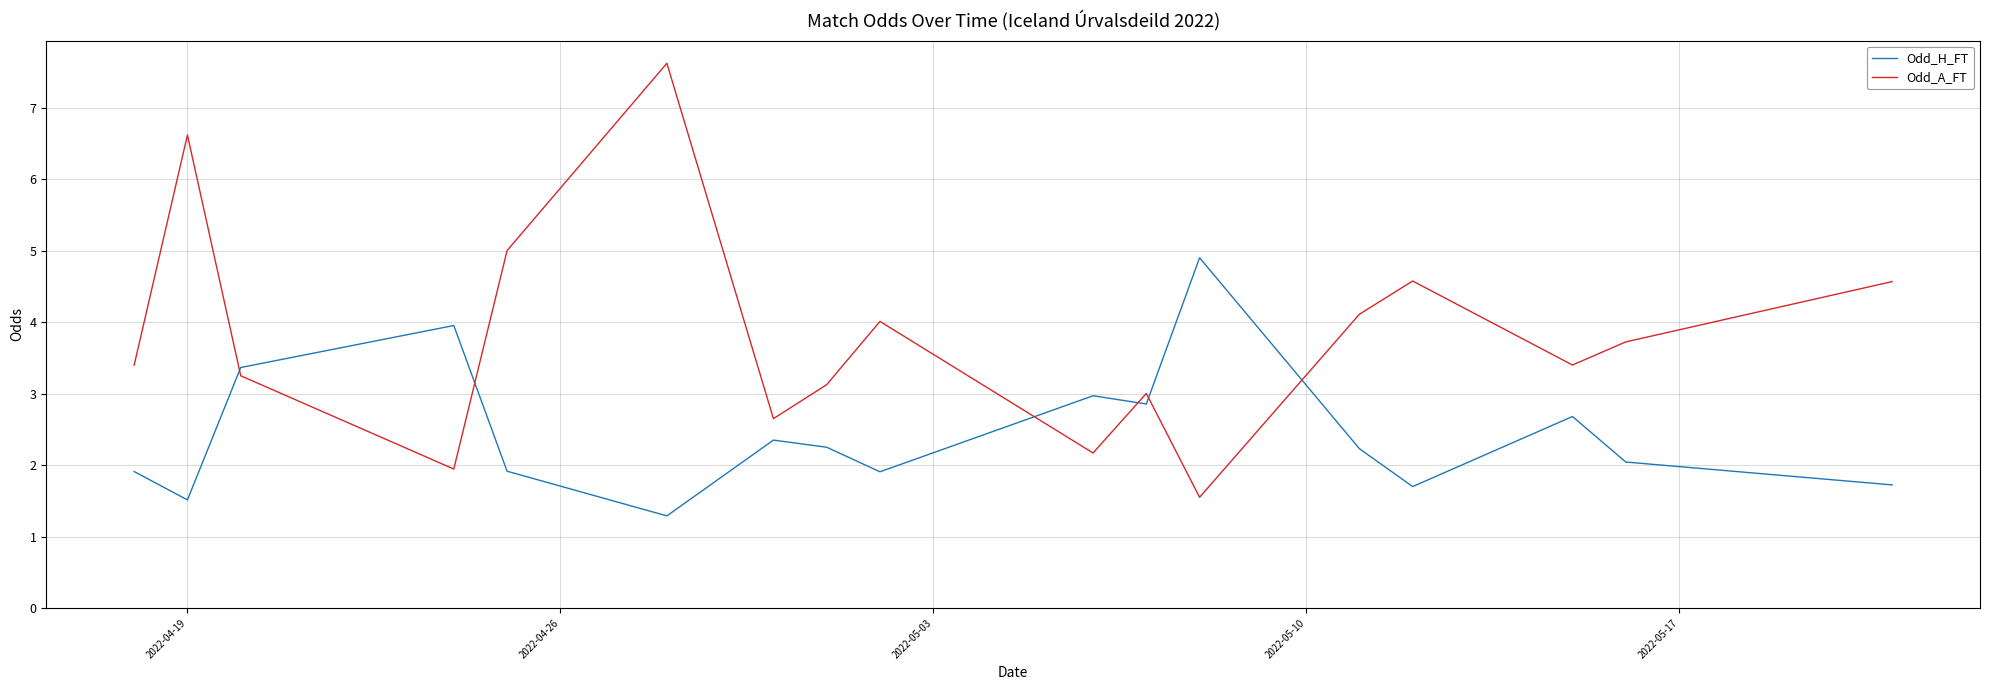

What is the difference between the maximum and minimum values in the Odd_H_FT series?

3.6